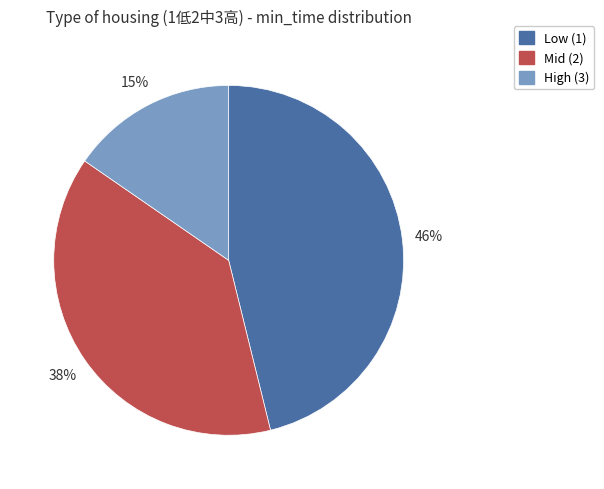

Which category has the smallest portion of the pie?

High (3)